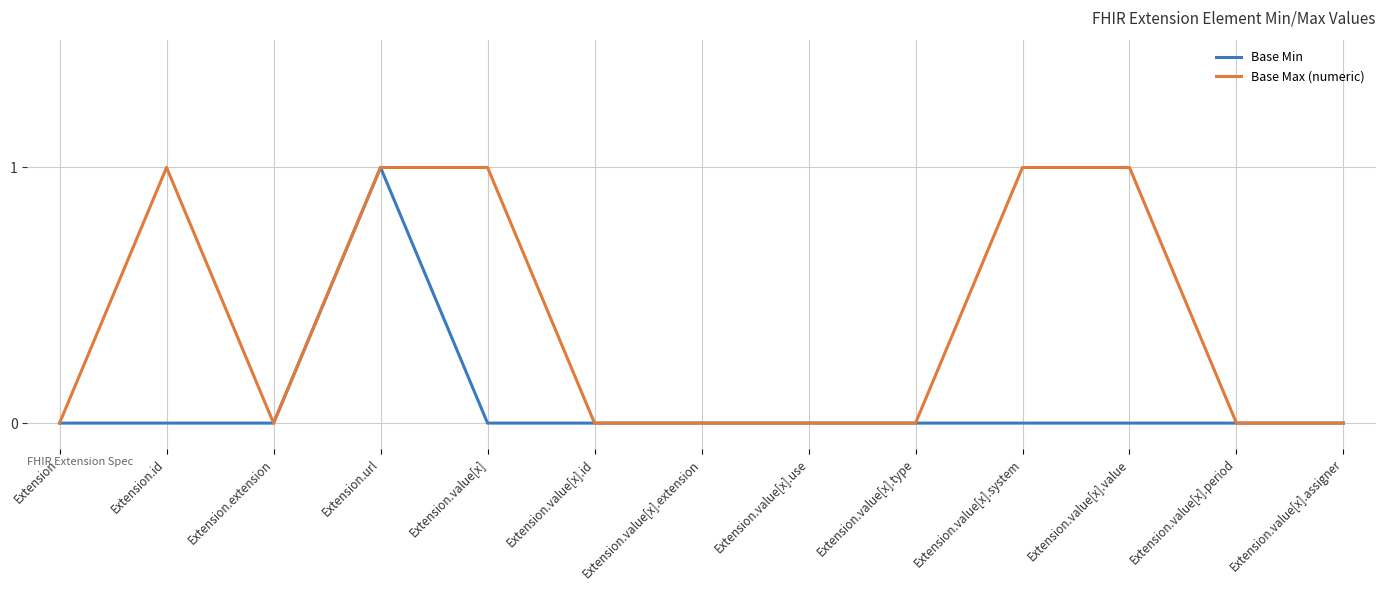

The value of Base Max (numeric) at Extension.id is 1. True or false?

True